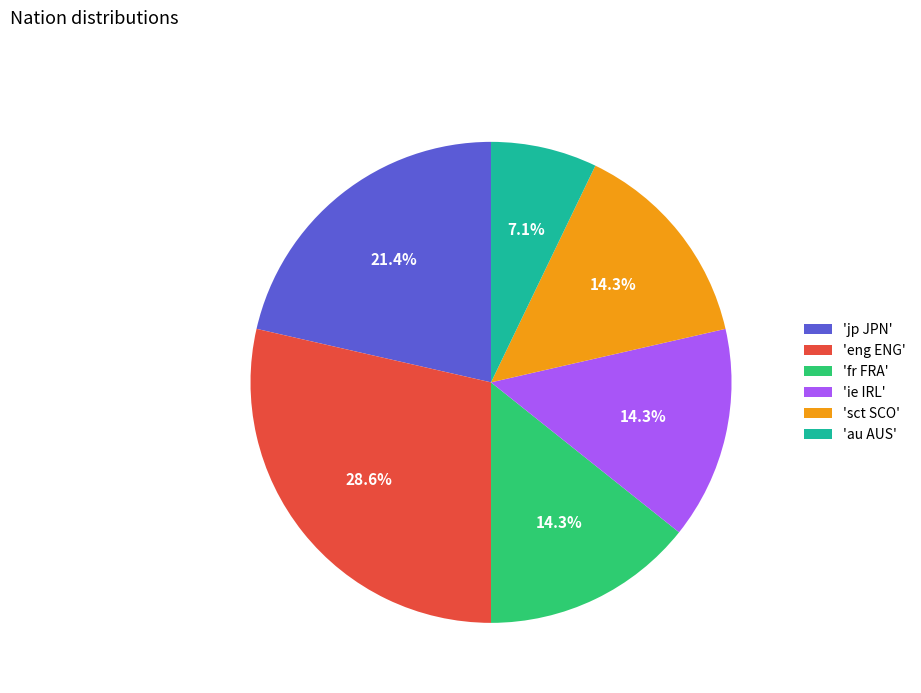

Which has a higher value, 'sct SCO' or 'eng ENG'?

'eng ENG'